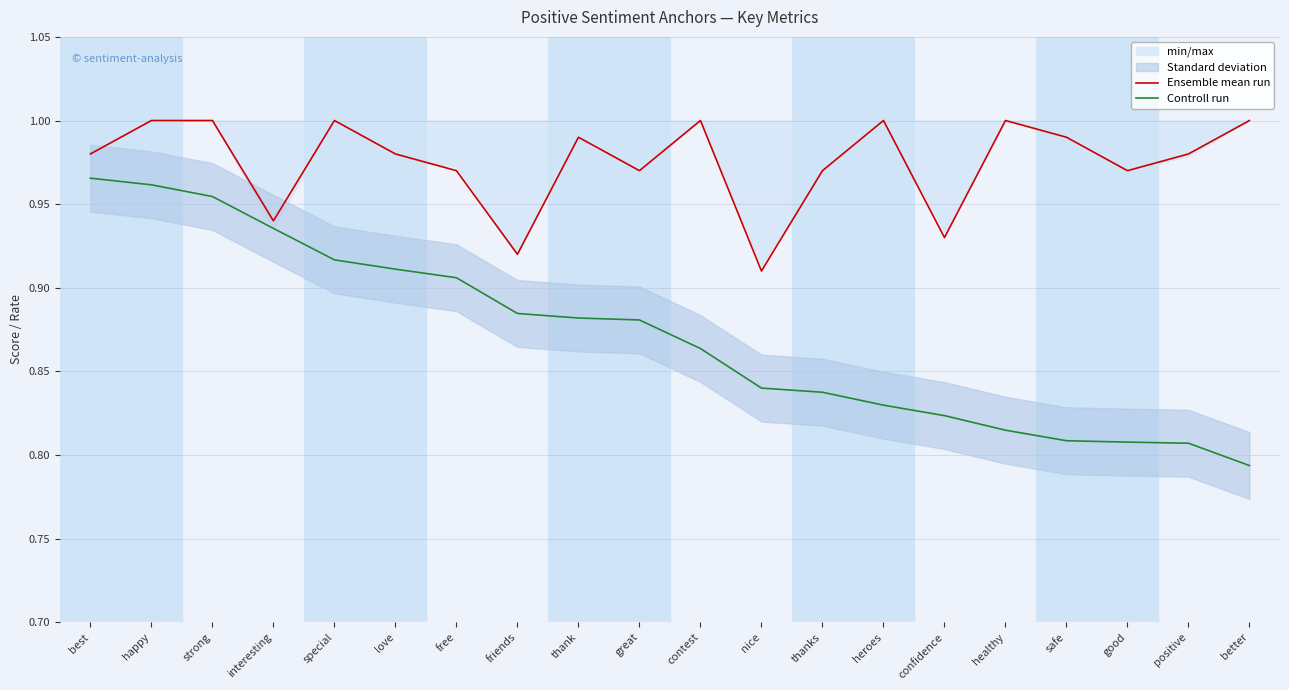

How many interior local peaks does the Ensemble mean run series have?

5